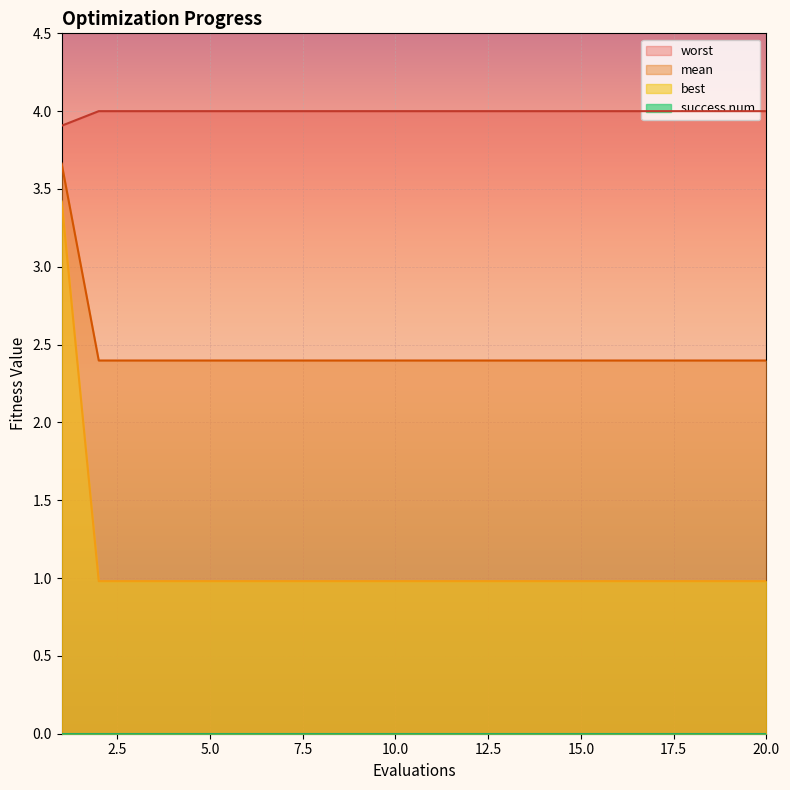

True or false: best and worst intersect in this chart.

False